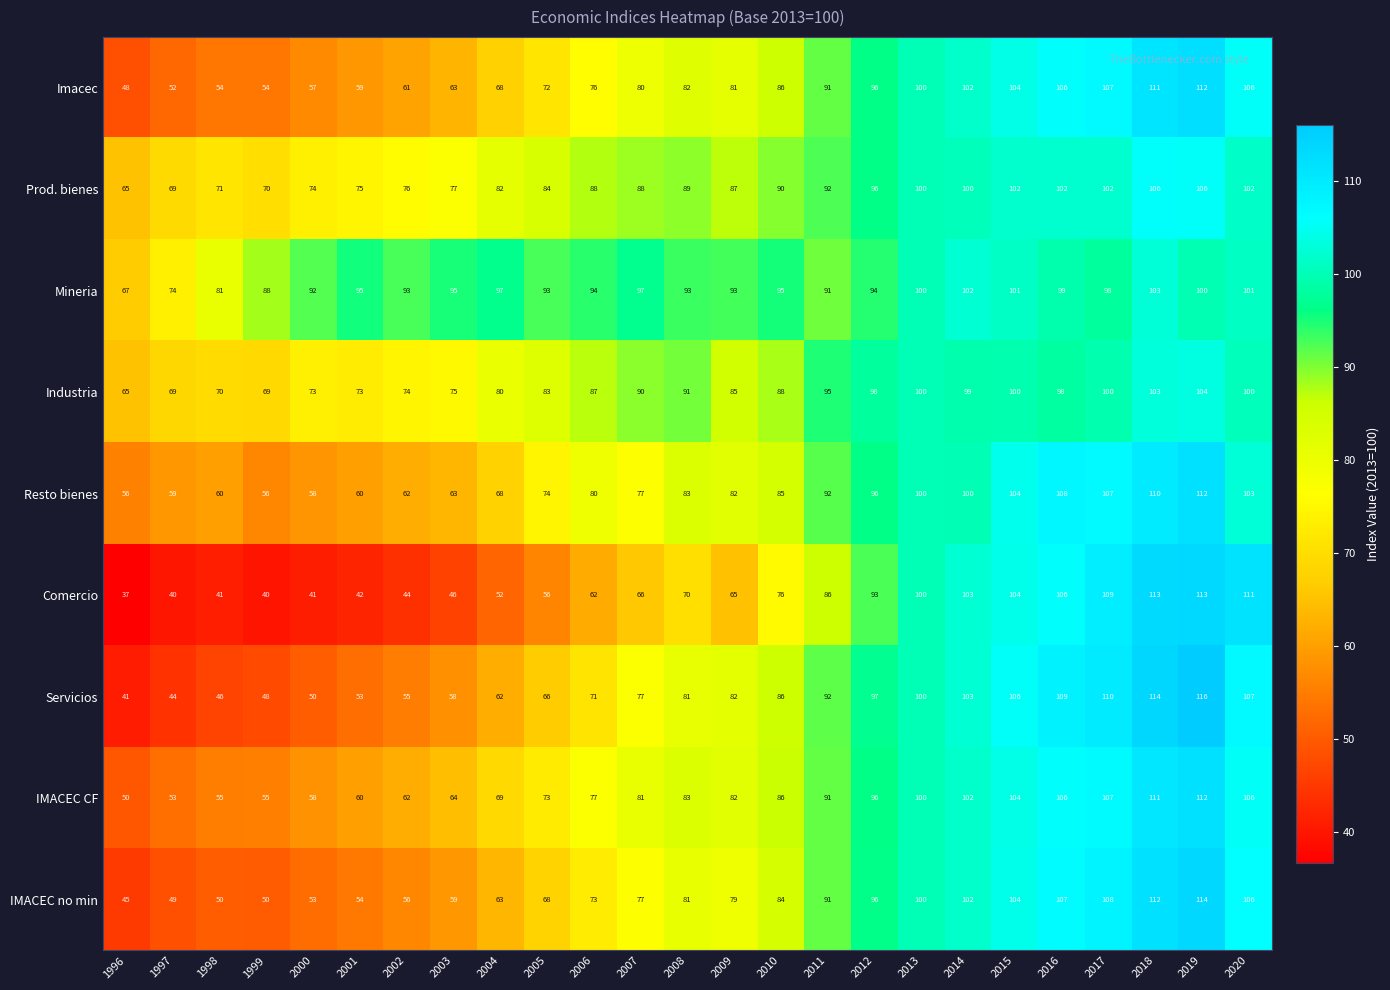

What is the difference between the highest and lowest values at 2012?

5